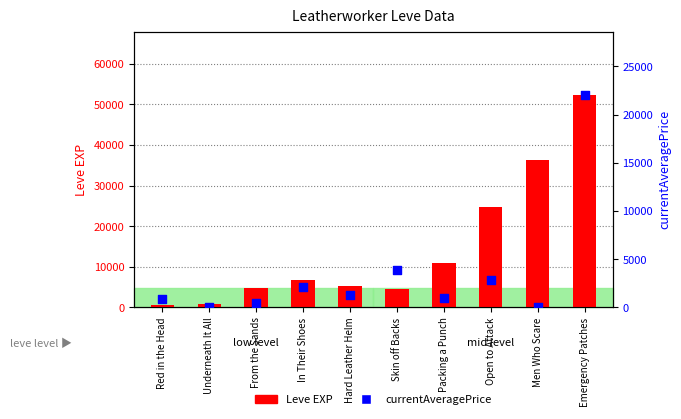

Which series has the largest total across all categories?

Leve EXP